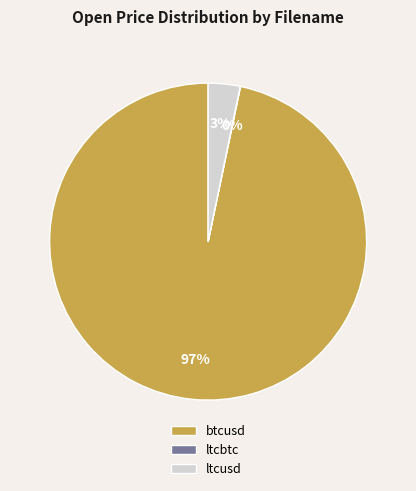

Which category has the biggest portion of the pie?

btcusd